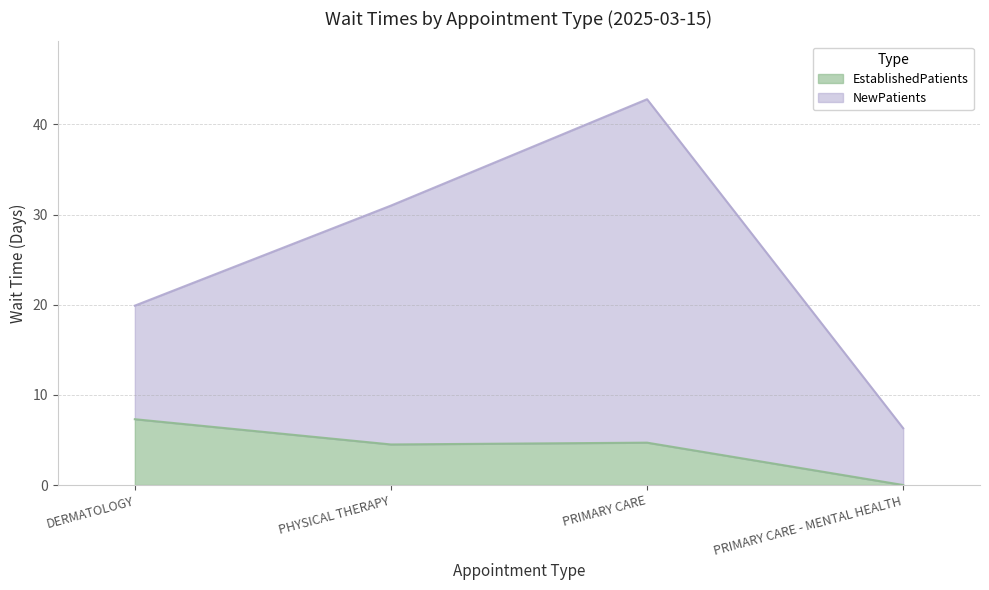

At which label does EstablishedPatients first exceed 4?

DERMATOLOGY